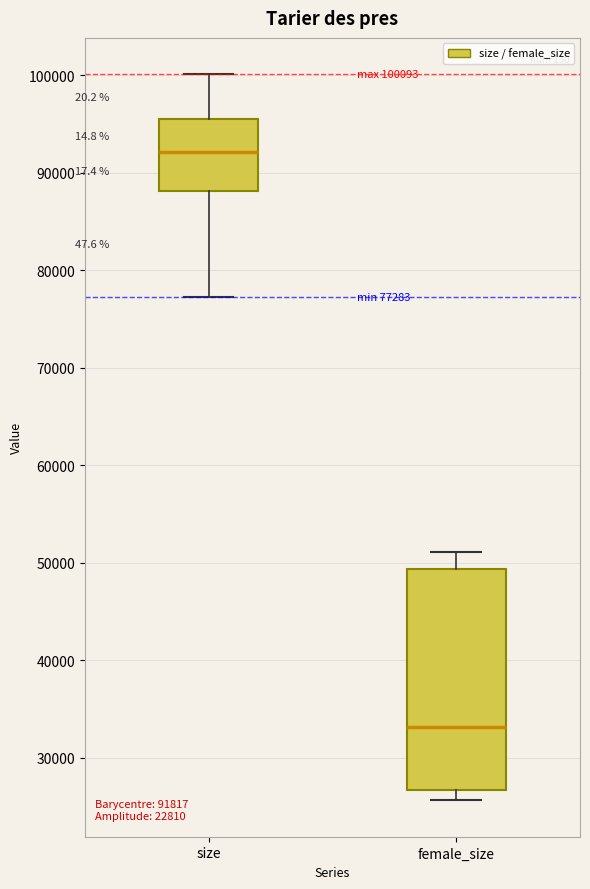

Which box's median line is the lowest?

female_size